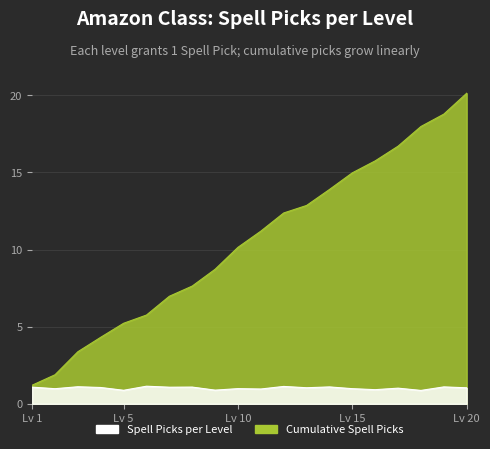

Is it true that the value at 17 is 23.1?

False